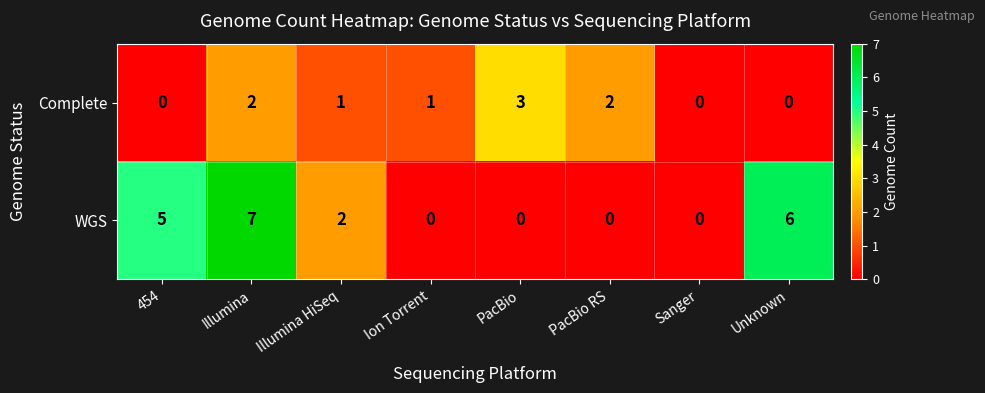

Which label corresponds to the largest value in the chart?

Illumina